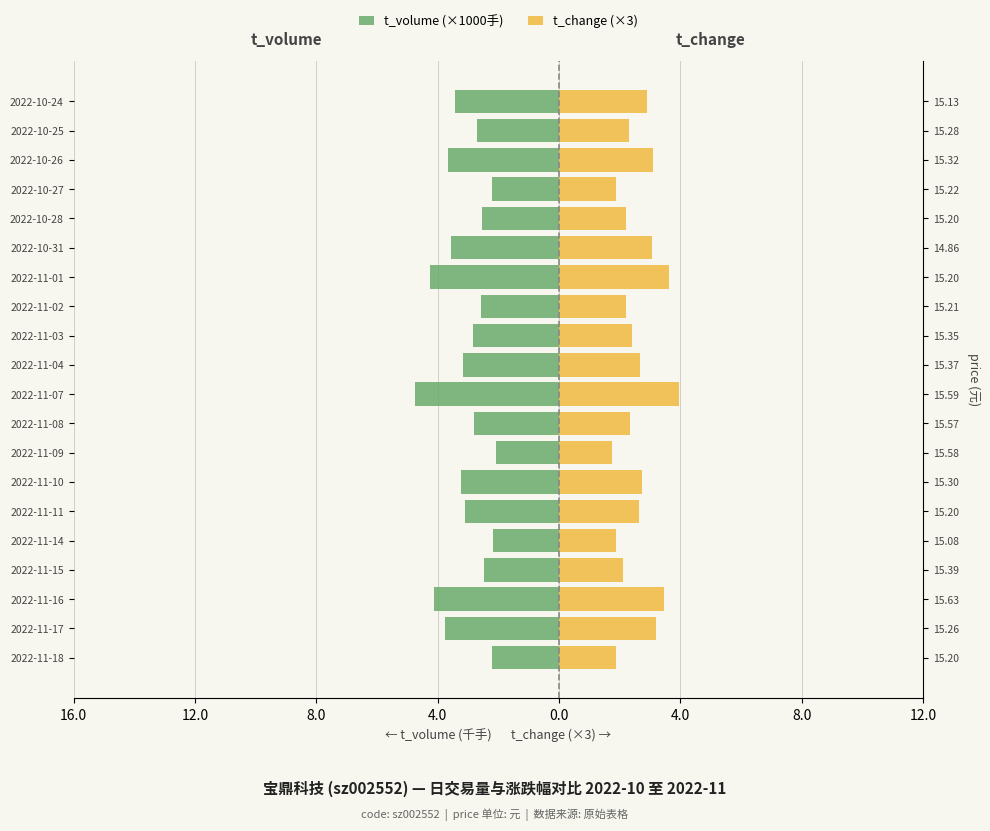

What is the lowest value of the t_volume (×1000手) series?

-4.8